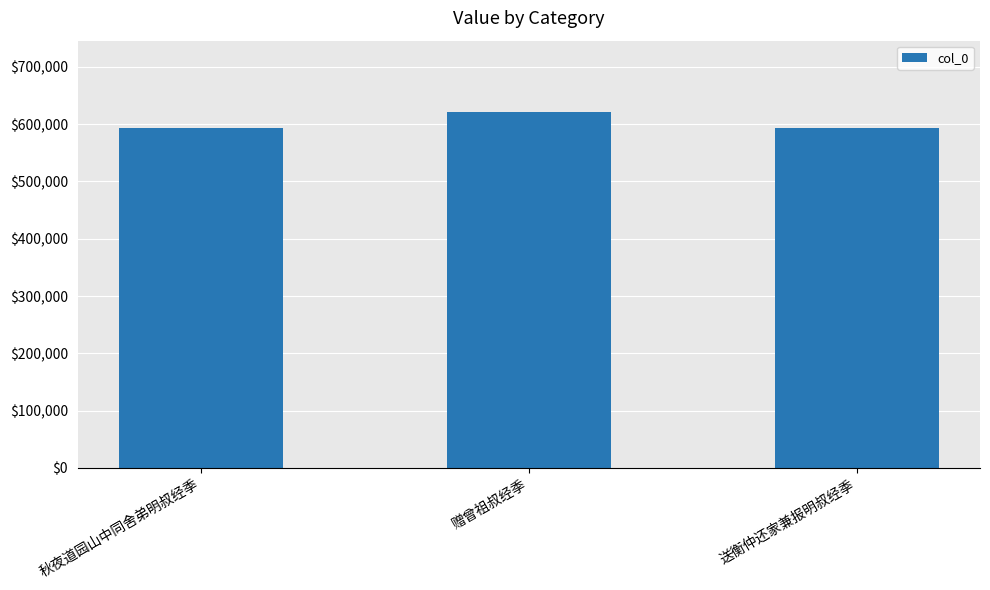

Which category has the highest value across all series?

赠曾祖叔经季